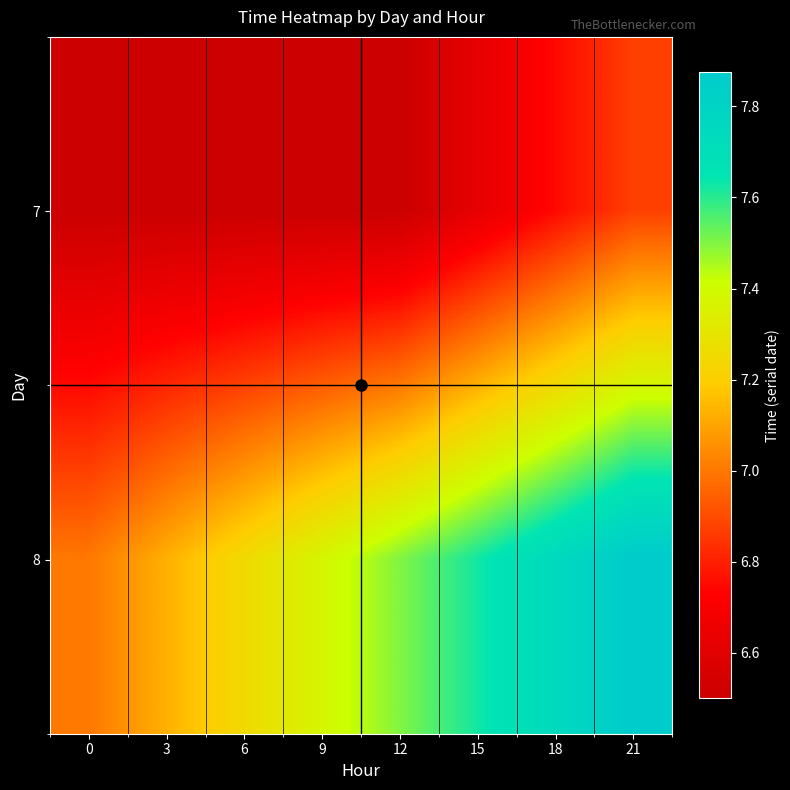

Which series has the largest total across all categories?

8